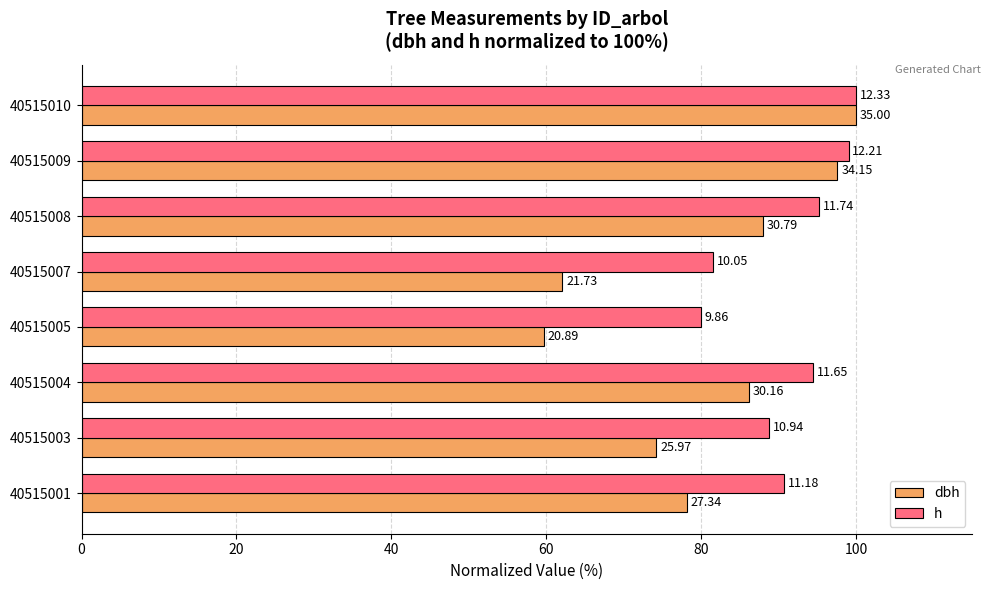

Rank the series by their average value, from highest to lowest.

h, dbh